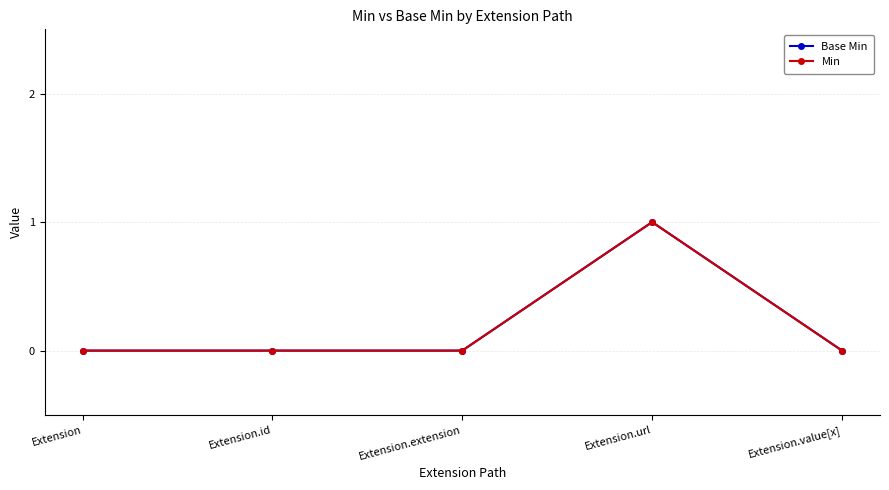

True or false: Min and Base Min intersect in this chart.

False